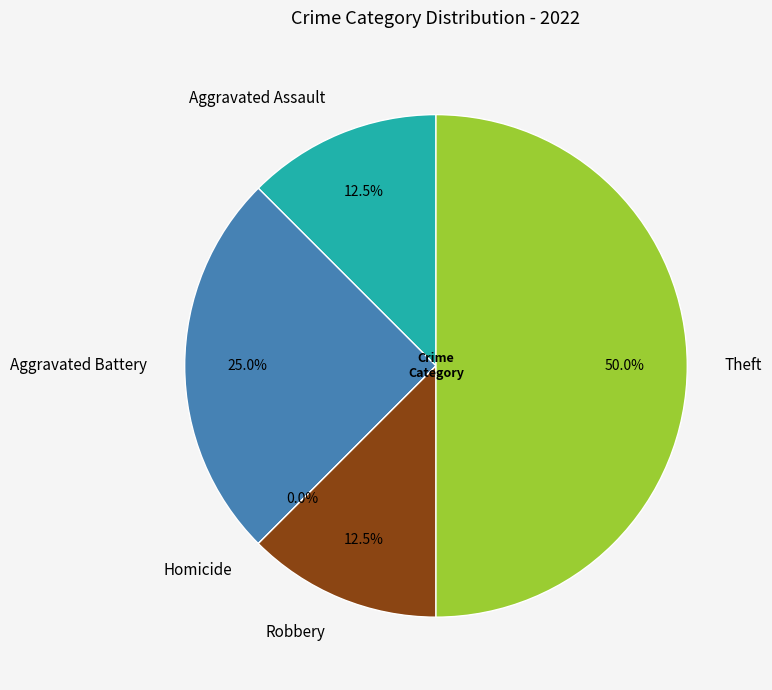

What percentage is the Theft slice, to the nearest percent?

50%